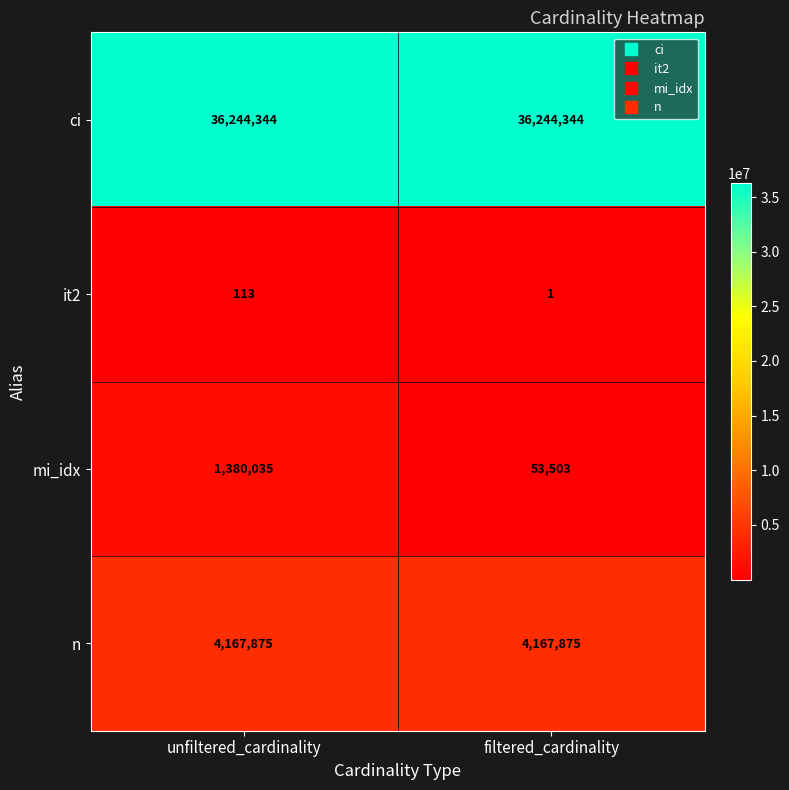

Is it true that it2 equals 113 at unfiltered_cardinality?

True